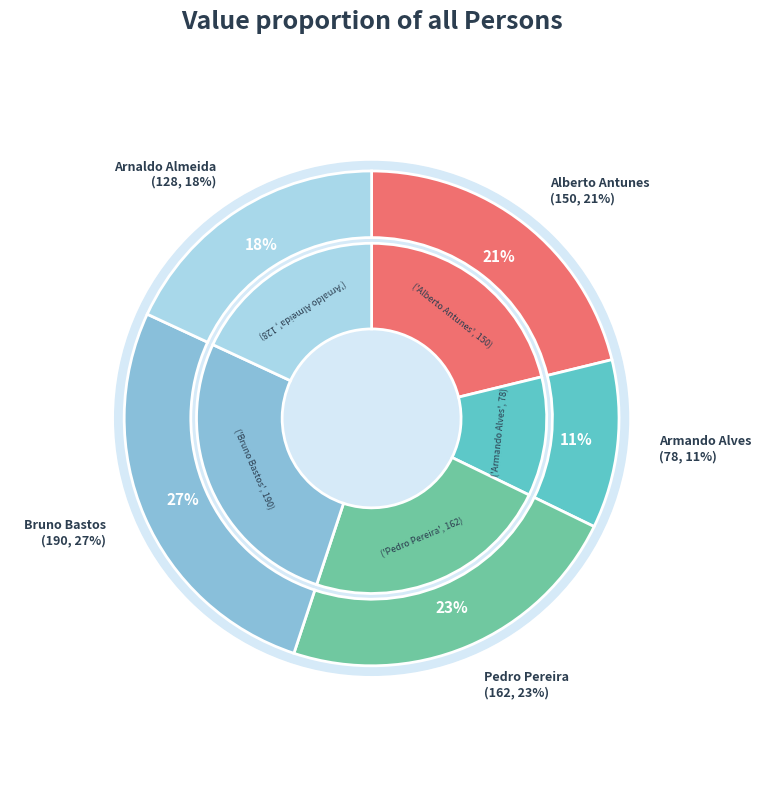

What is the smallest slice in the pie chart?

Armando Alves